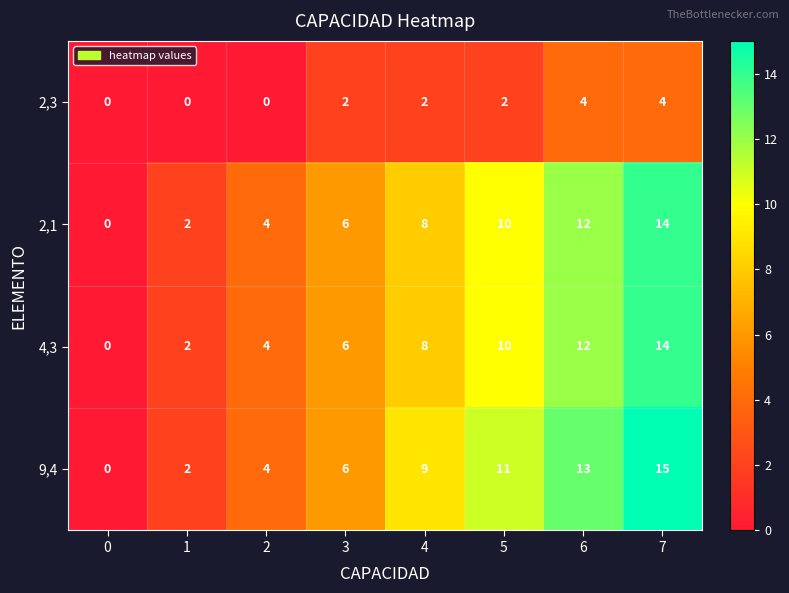

Which series has the widest spread of values?

9,4